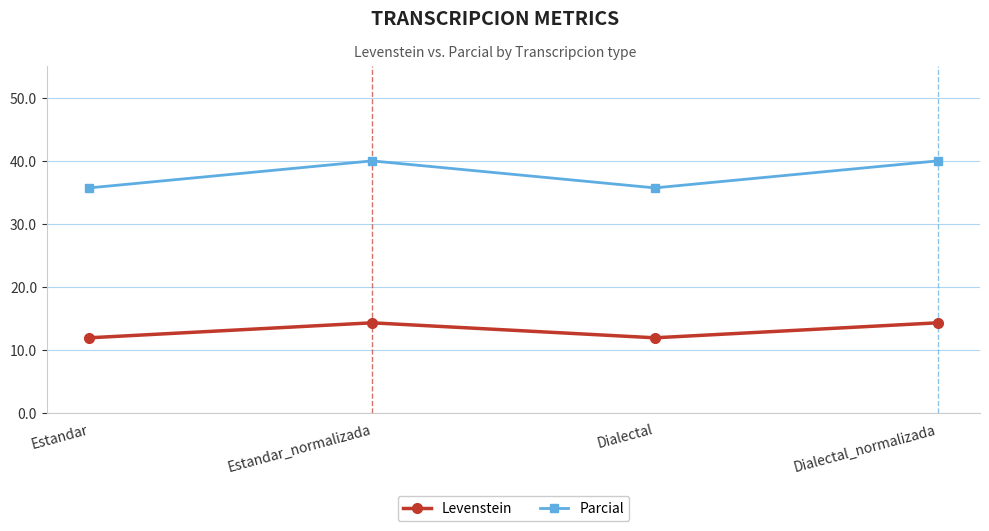

The Parcial series shows 10.4 at Dialectal_normalizada. True or false?

False